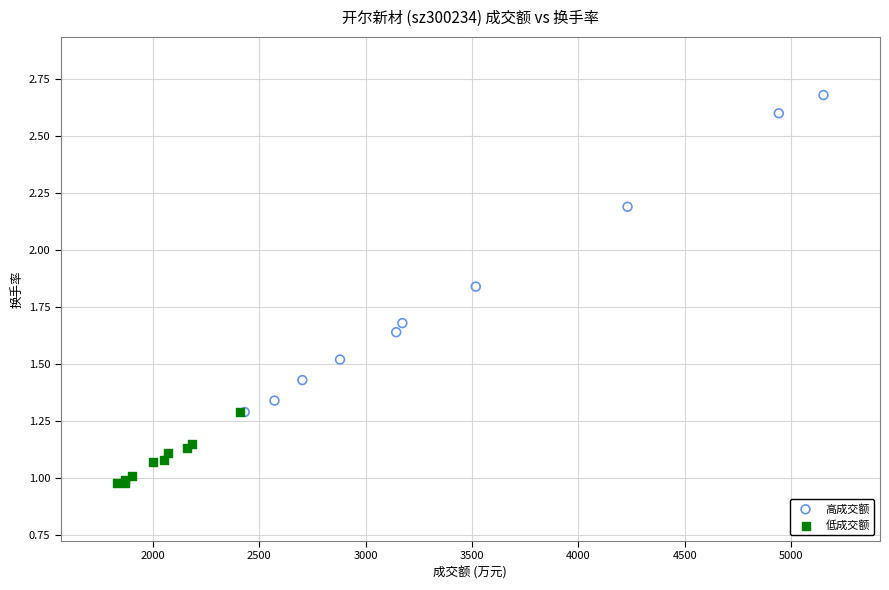

Which series reaches the minimum Y coordinate?

低成交额